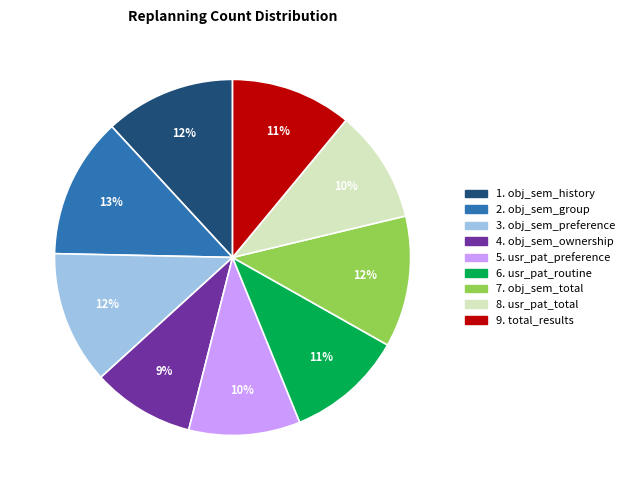

To the nearest percent, what is the average slice percentage?

11%